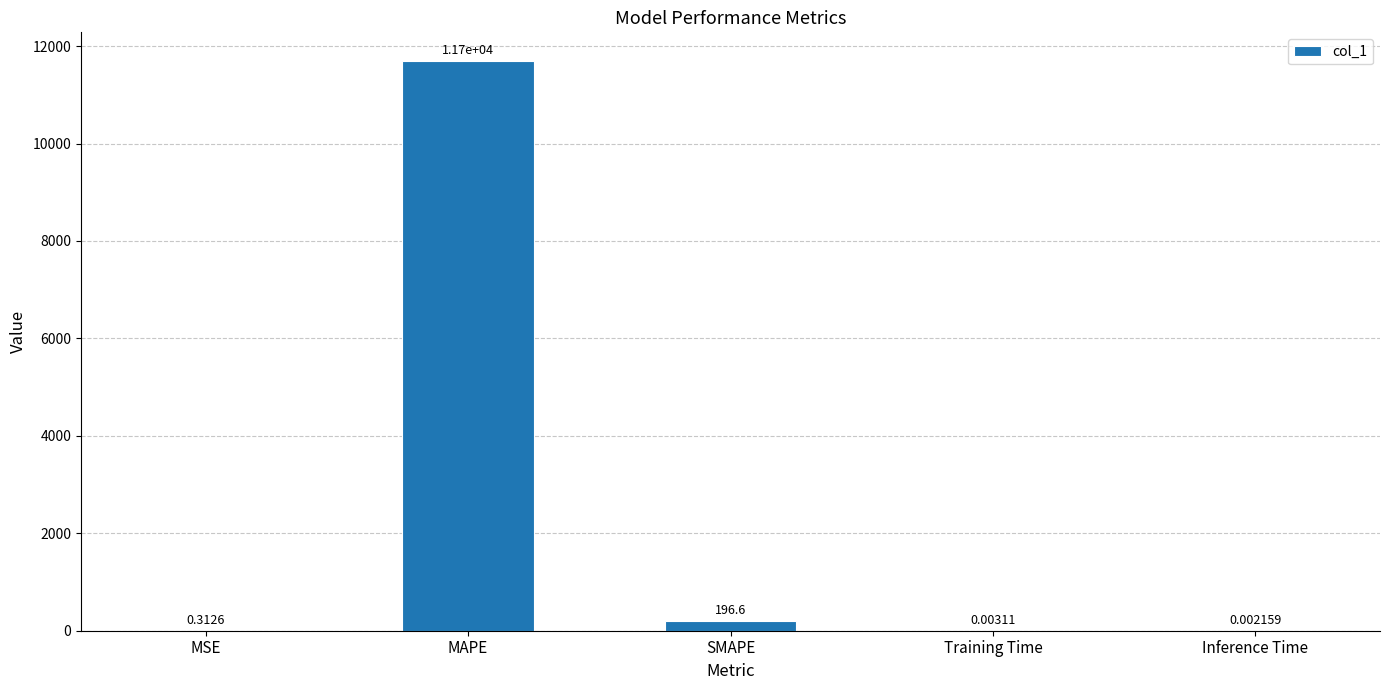

What is the sum of all values?

11895.3